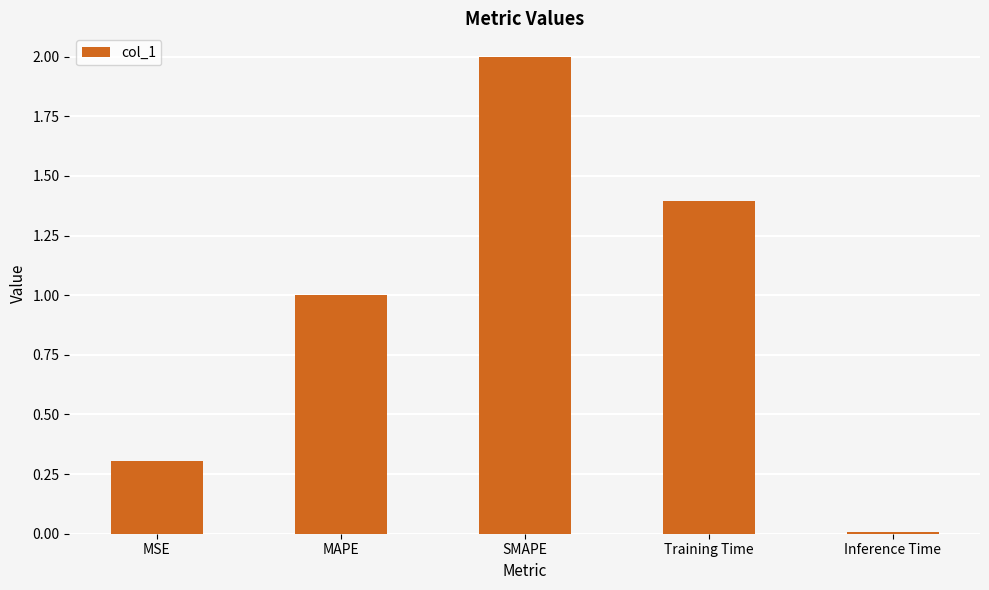

What is the change in value from MSE to MAPE?

+0.7